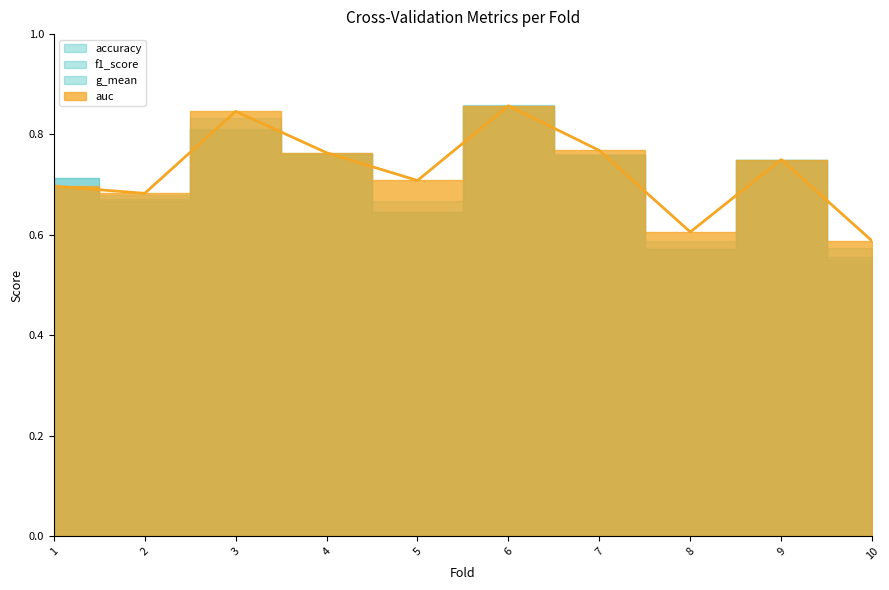

Which label corresponds to the largest value in the chart?

6